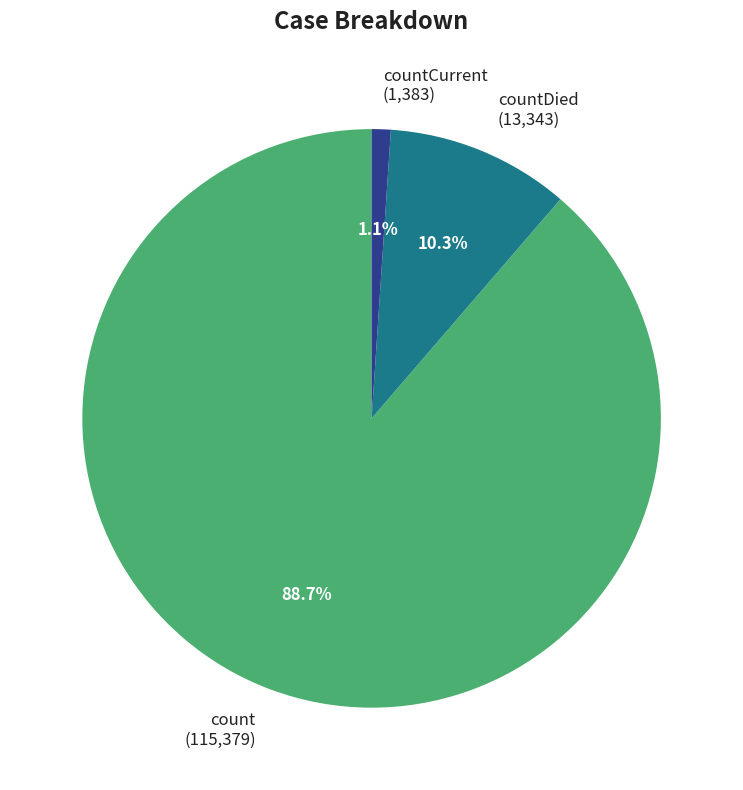

Count the number of slices in the pie.

3